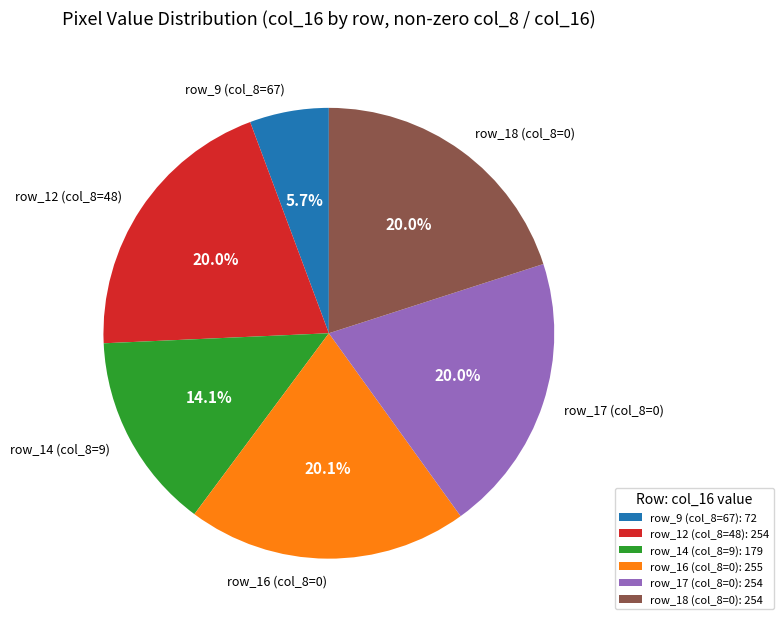

Is there any slice that represents more than half of the pie?

No